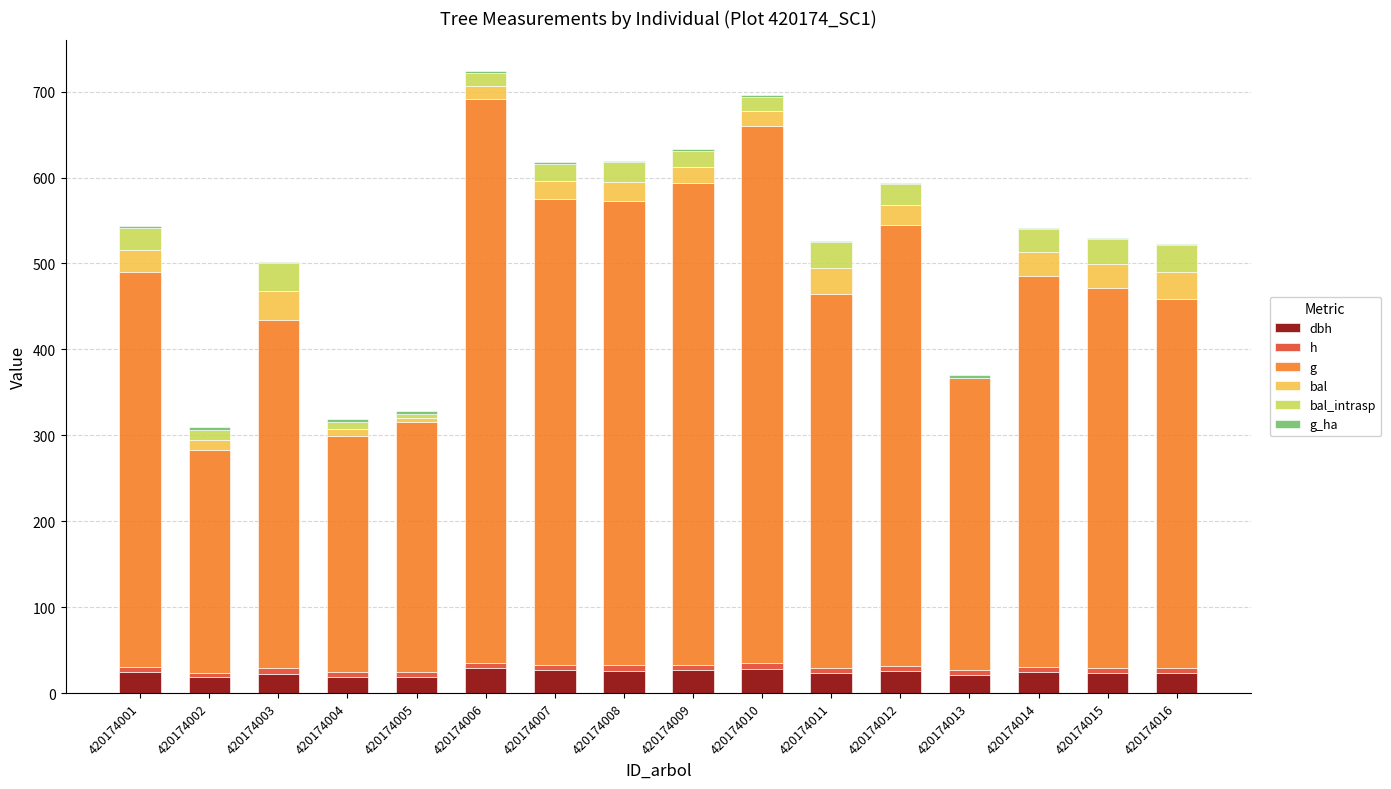

Is it true that g_ha equals 1.7 at 420174008?

True